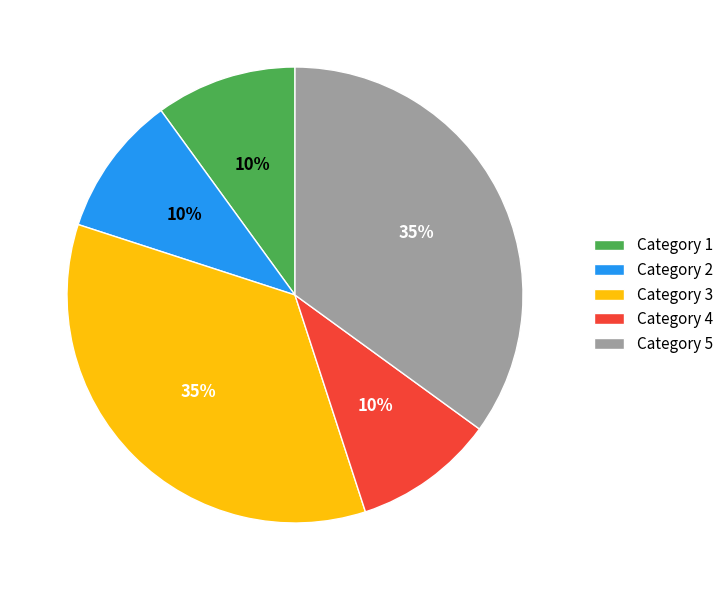

Approximately how many times larger is the value at Category 4 compared to Category 1?

1.0